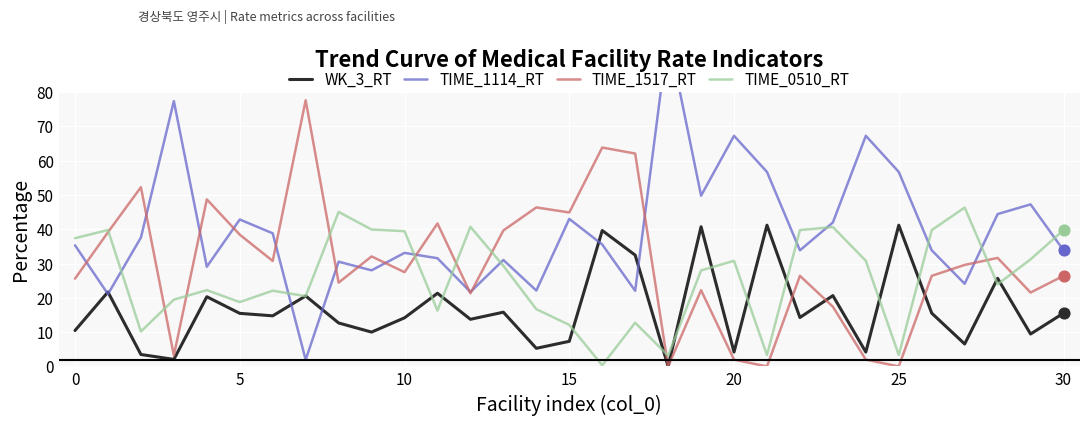

Which series reaches the maximum Y coordinate?

TIME_1114_RT